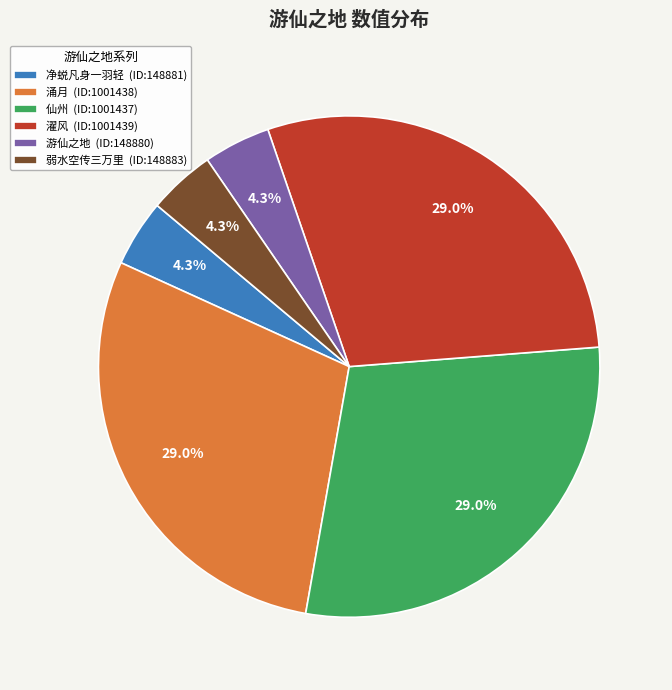

Which has a higher value, 涌月 (ID:1001438) or 弱水空传三万里 (ID:148883)?

涌月 (ID:1001438)